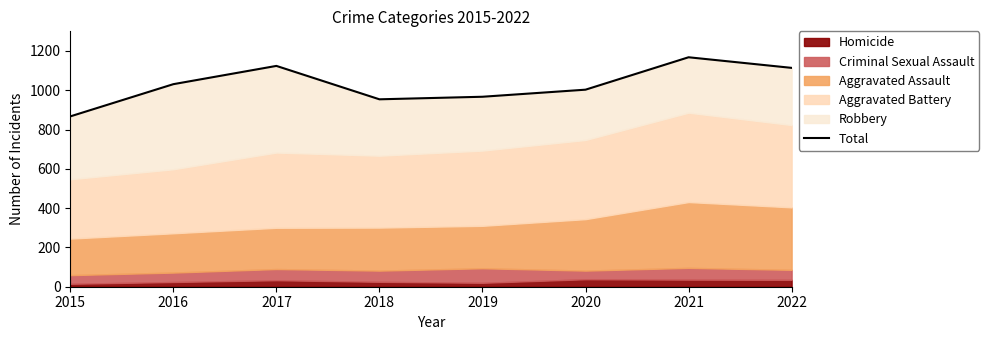

Rank the categories by value from lowest to highest.

2015, 2018, 2019, 2020, 2016, 2022, 2017, 2021